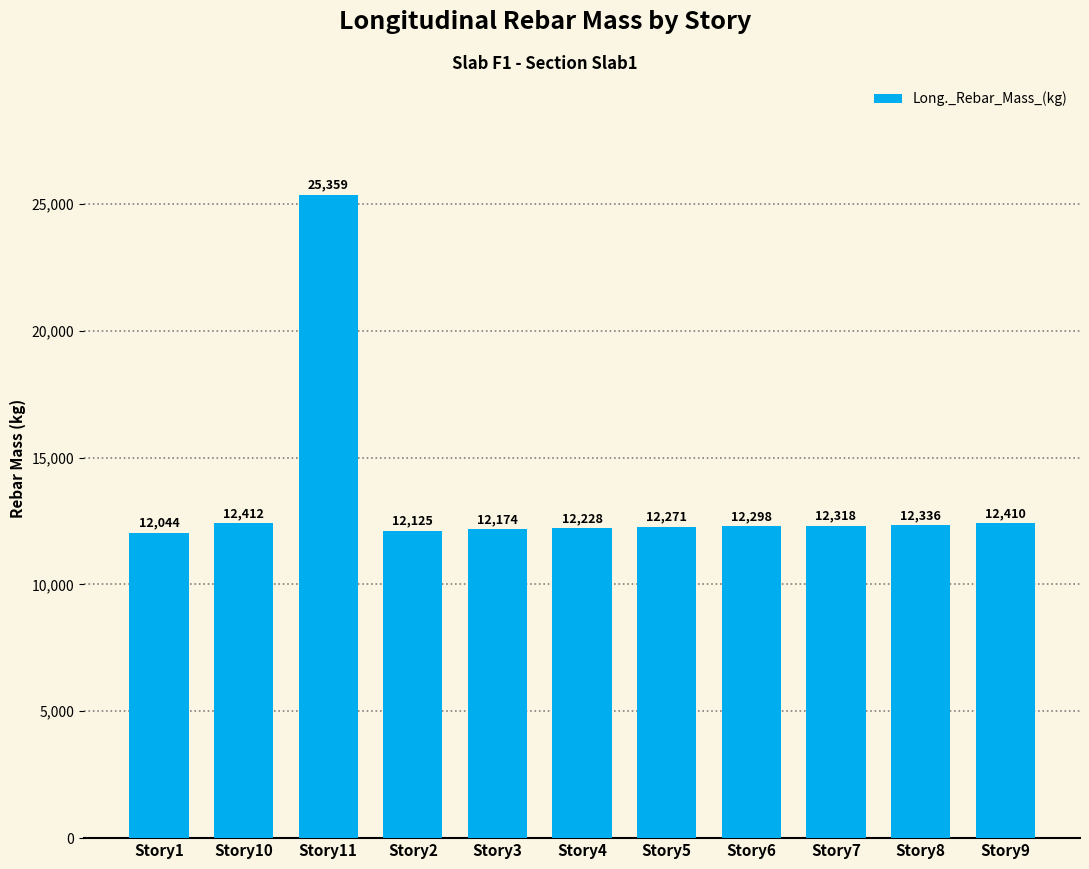

Which category has the highest value across all series?

Story11